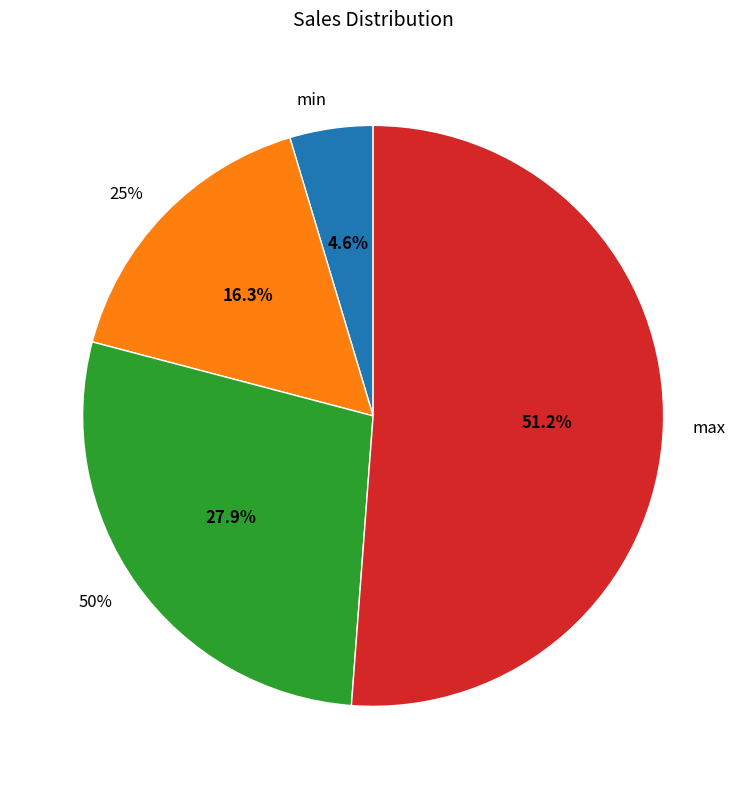

To the nearest percent, what is the combined percentage of max and min?

56%